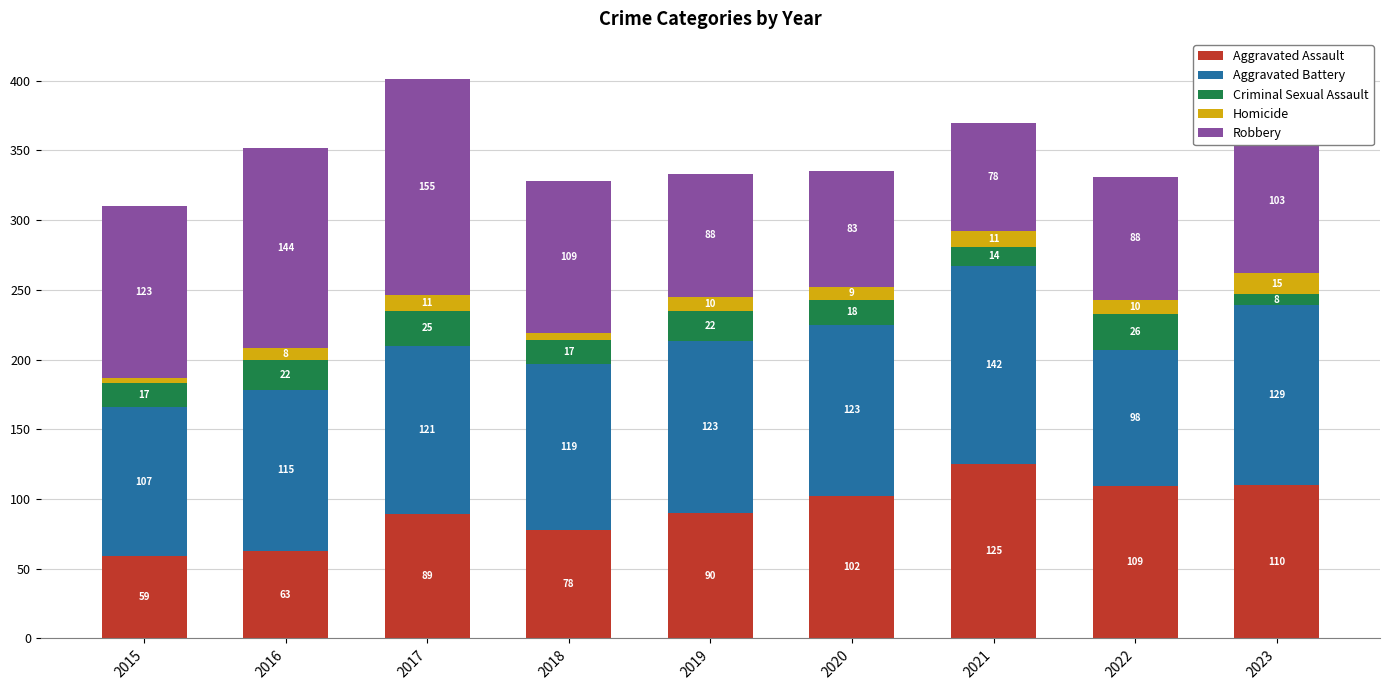

What is the sum of the Aggravated Assault values at 2020 and 2018?

180